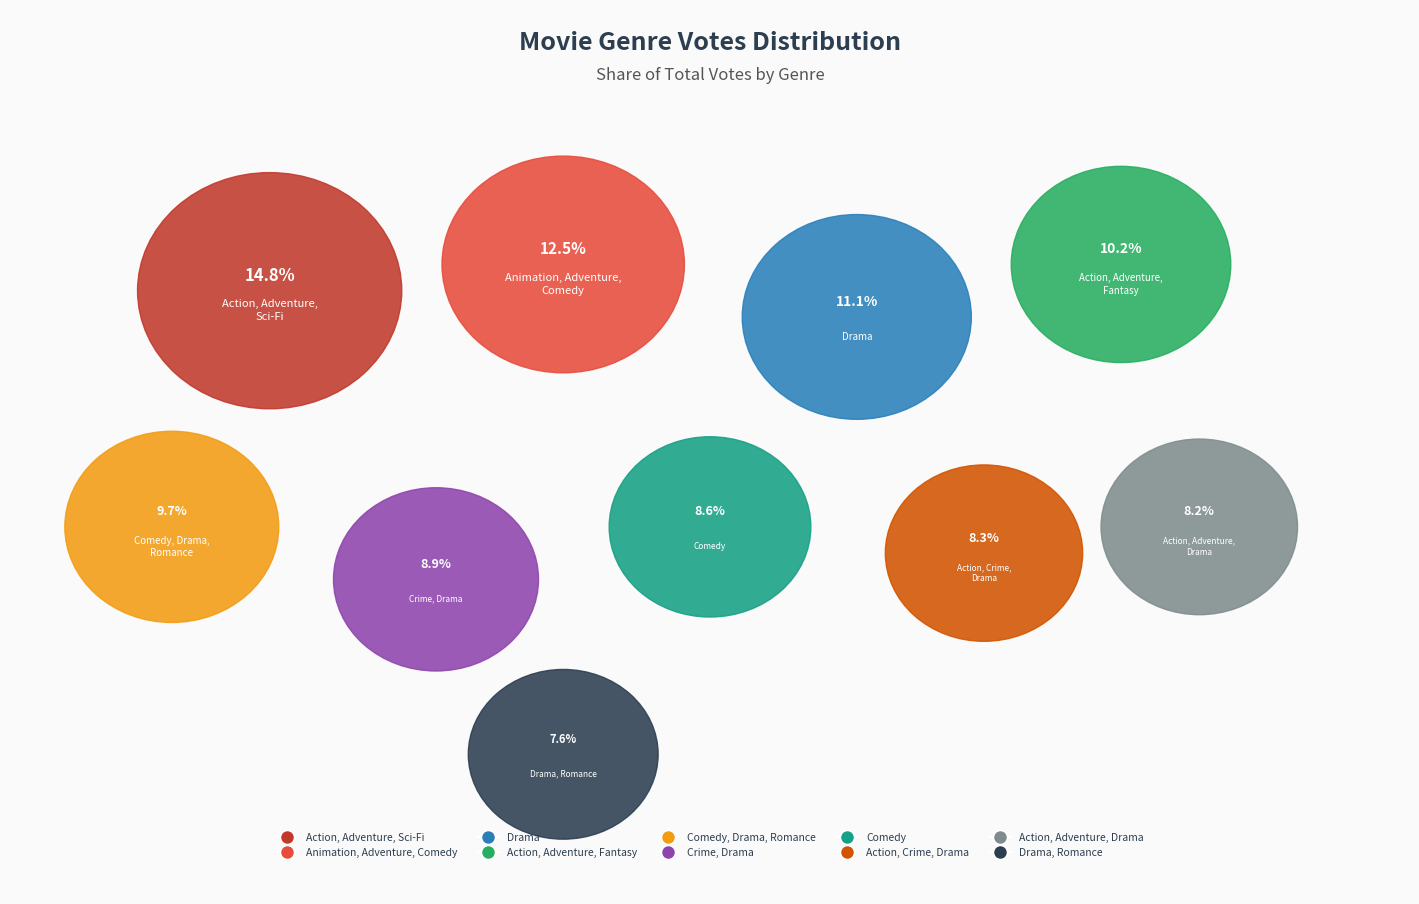

Count the number of slices in the pie.

10